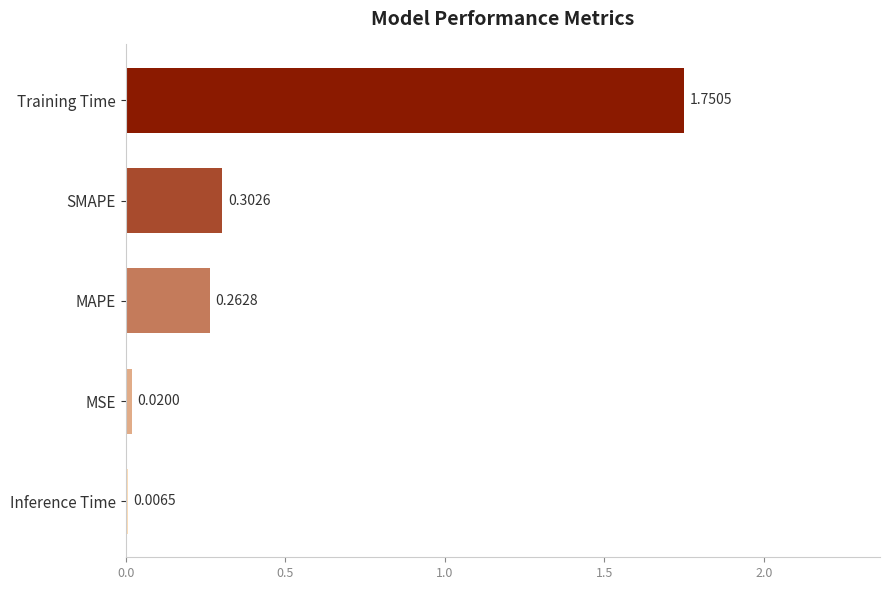

What is the sum of all values?

2.3